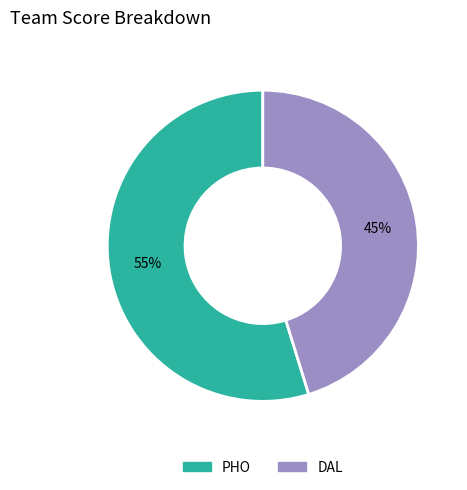

Is there any slice that represents more than half of the pie?

Yes